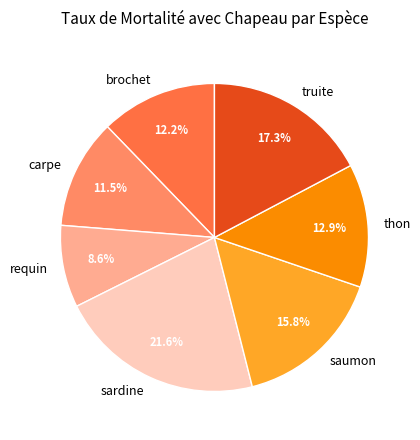

Is there a majority slice in this chart?

No